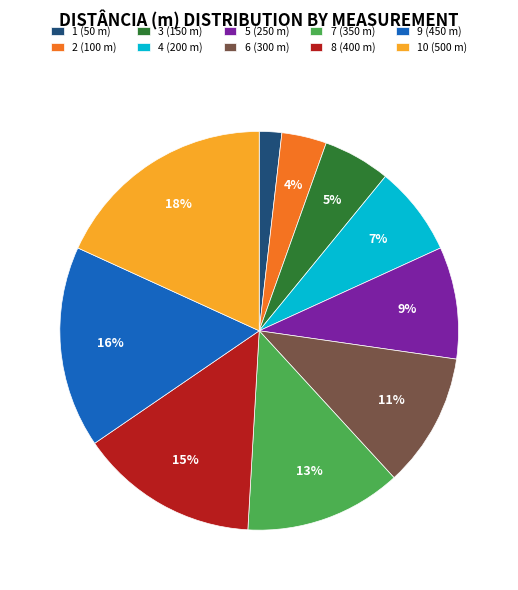

How many slices are in this pie chart?

10